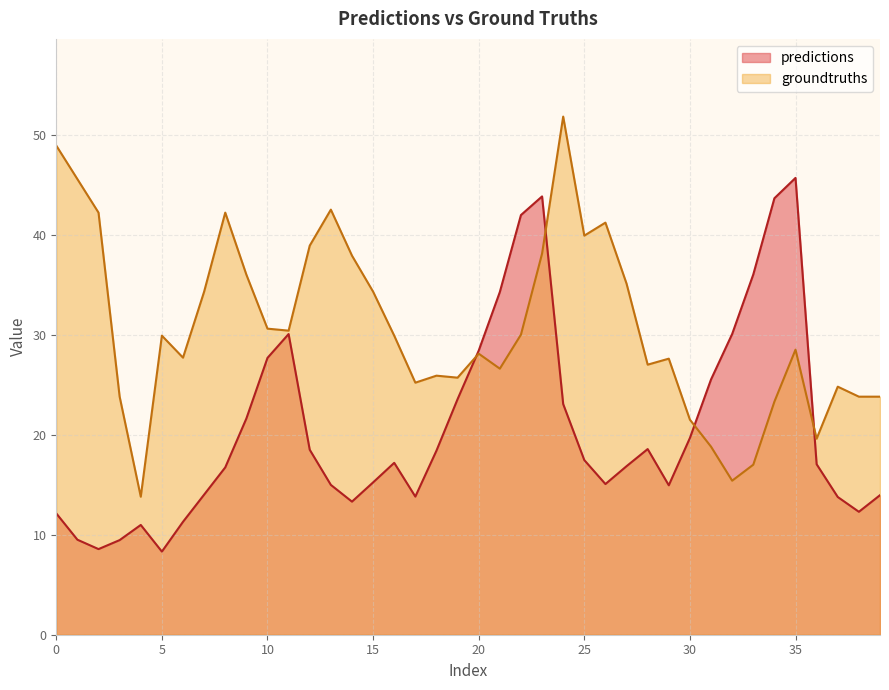

After their last crossing, which series has the higher values: groundtruths or predictions?

groundtruths